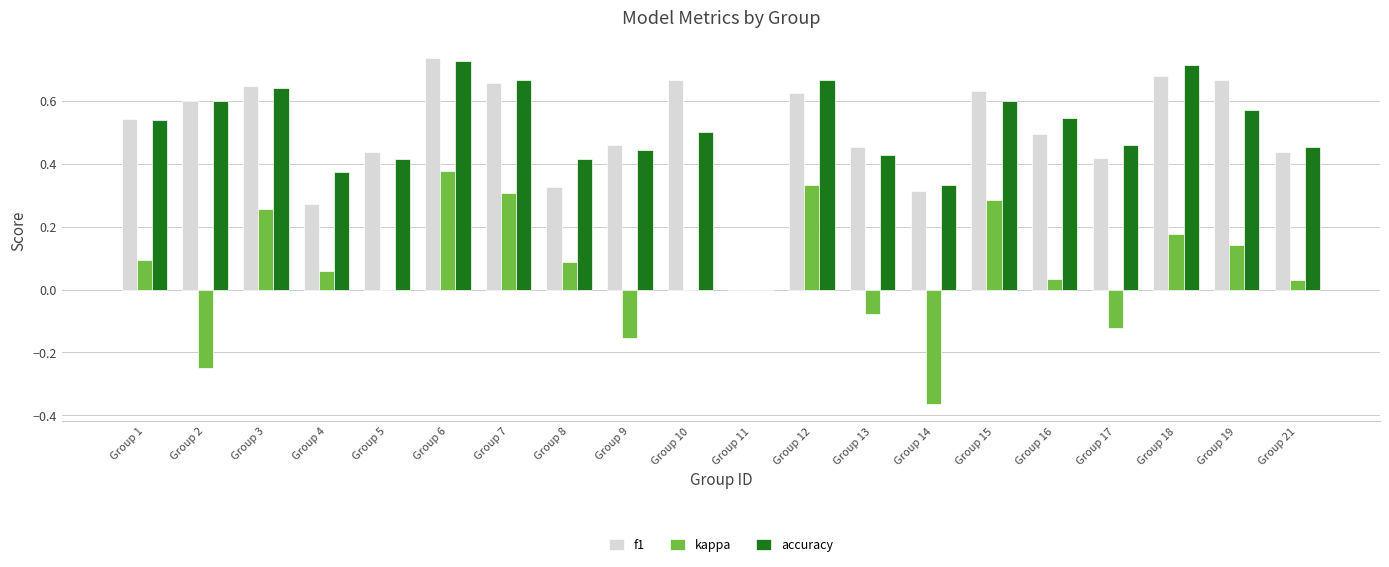

True or false: f1 has a value of 0.3 at Group 17.

False